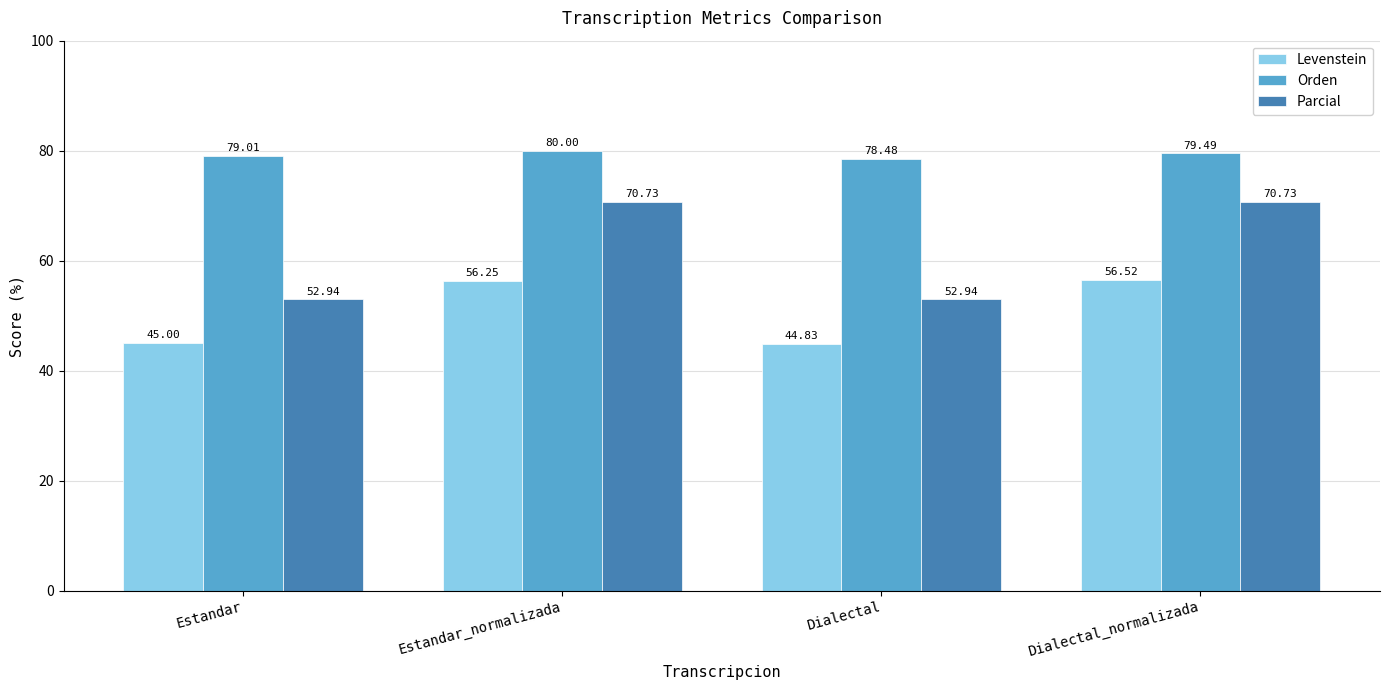

At which category is the sum across all series the highest?

Estandar_normalizada